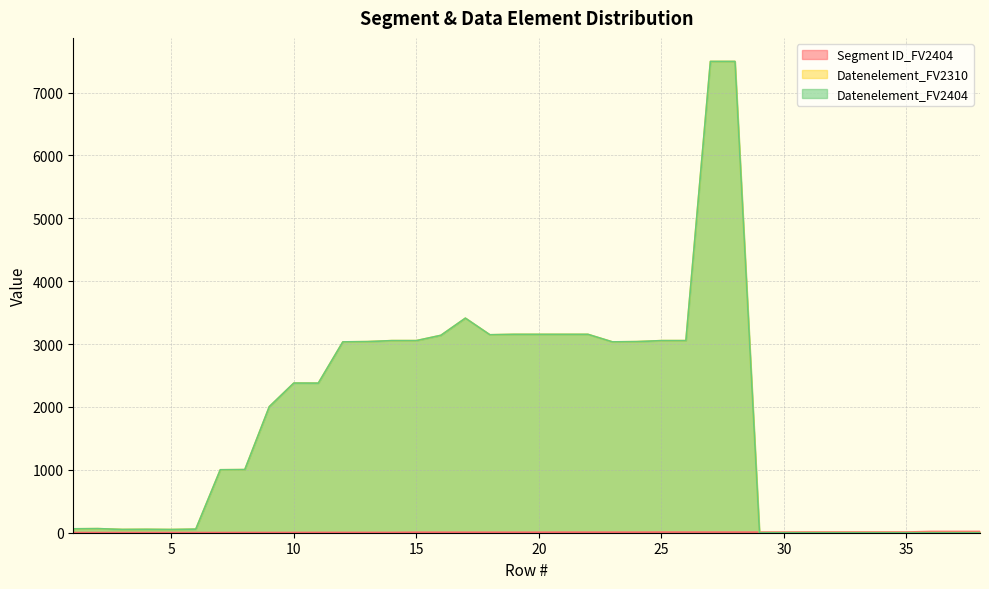

How many data points in Datenelement_FV2310 are above 2379?

18